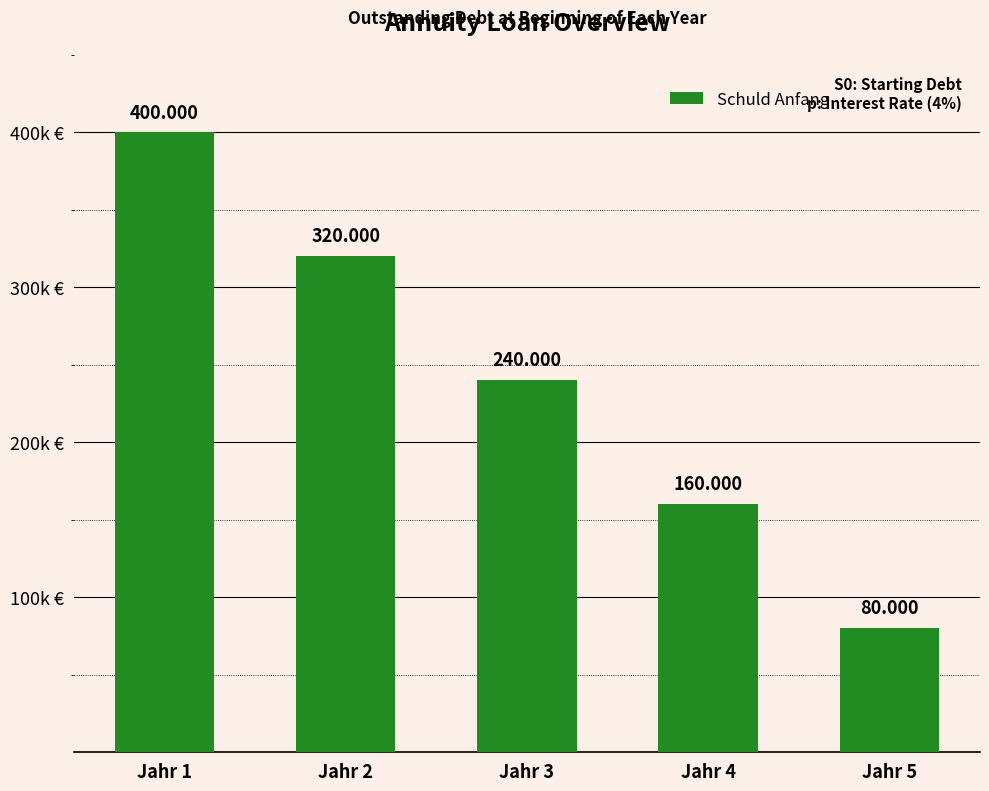

Reading left to right, list all the values displayed in this chart.

Jahr 1=400000	Jahr 2=320000	Jahr 3=240000	Jahr 4=160000	Jahr 5=80000